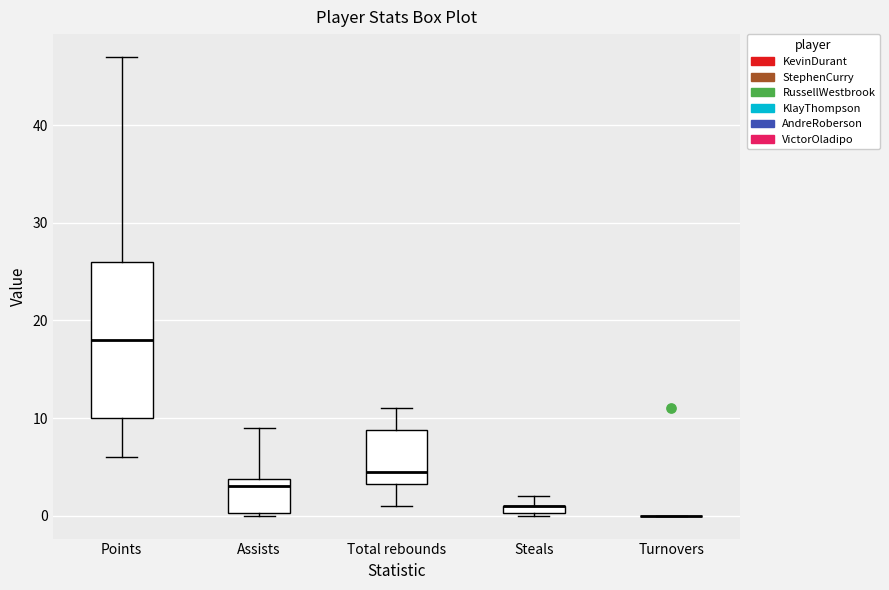

Where does the lower whisker of the box for Total rebounds end on the y-axis? The values are not printed on the chart, so give them approximately, as read against the axis.

1